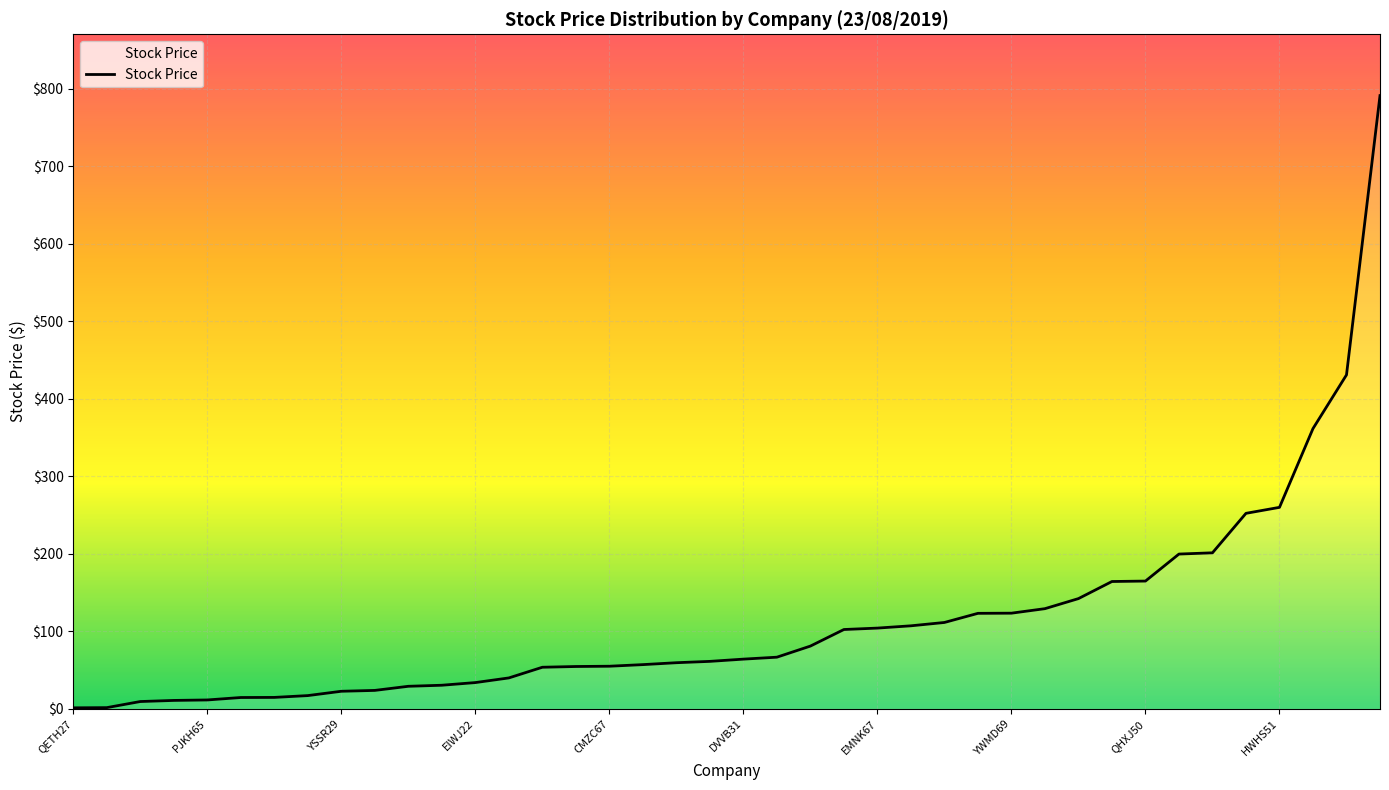

What is the maximum value shown in the chart?

791.0